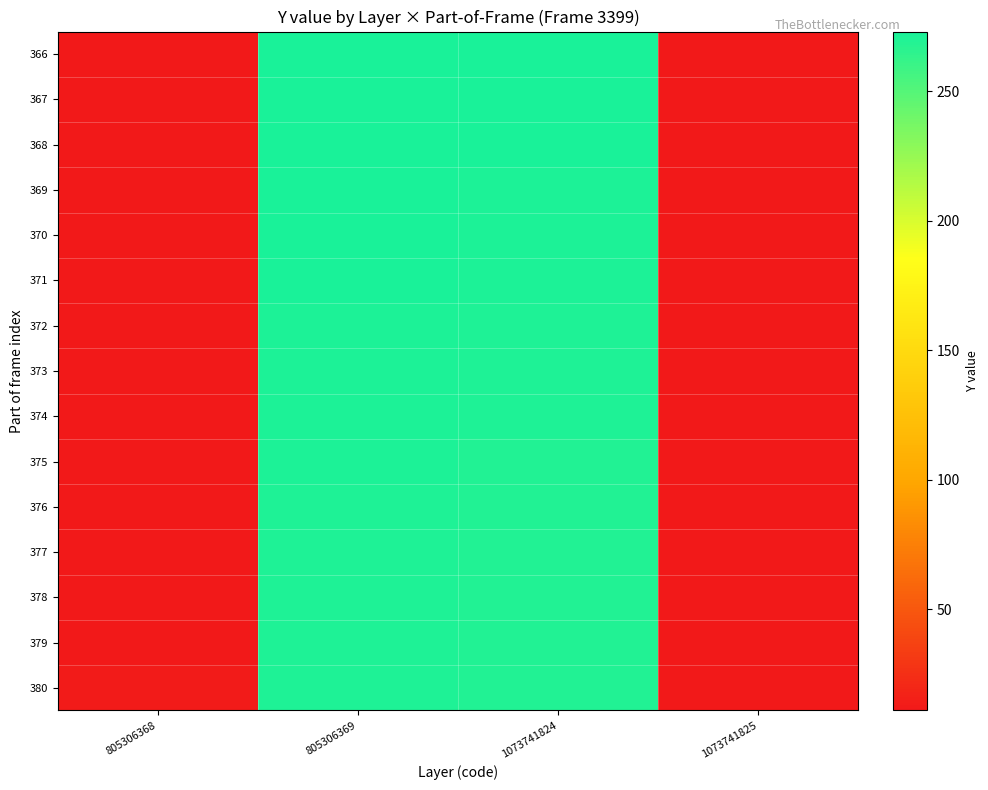

Which label corresponds to the smallest value in the chart?

1073741825